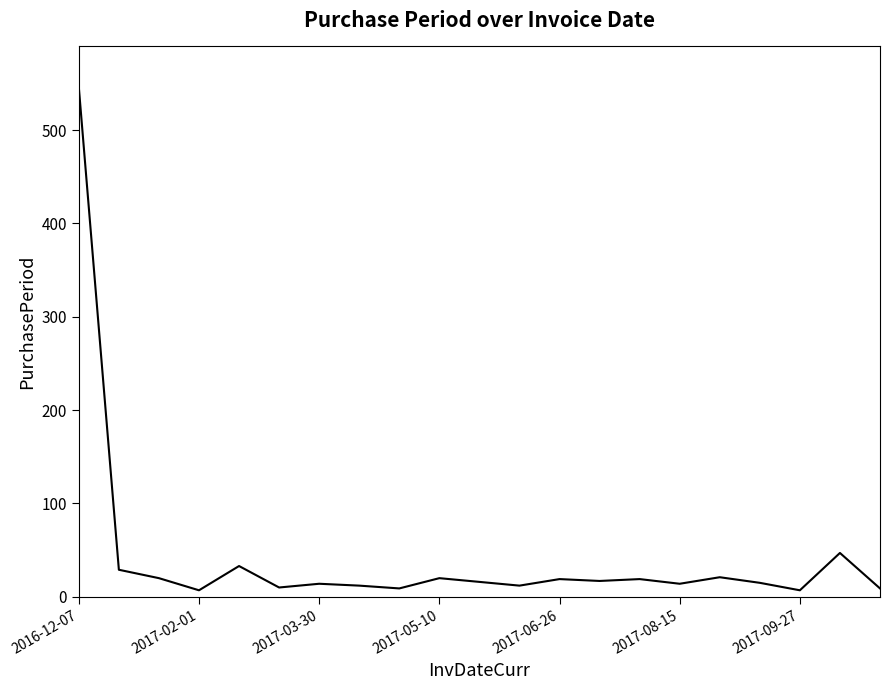

What is the greatest value displayed?

546